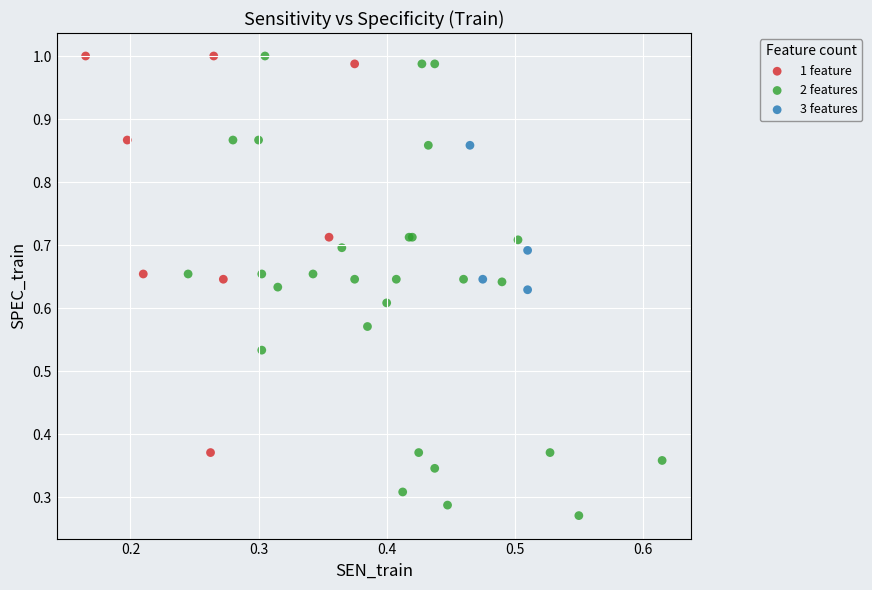

Which series reaches the minimum Y coordinate?

2 features